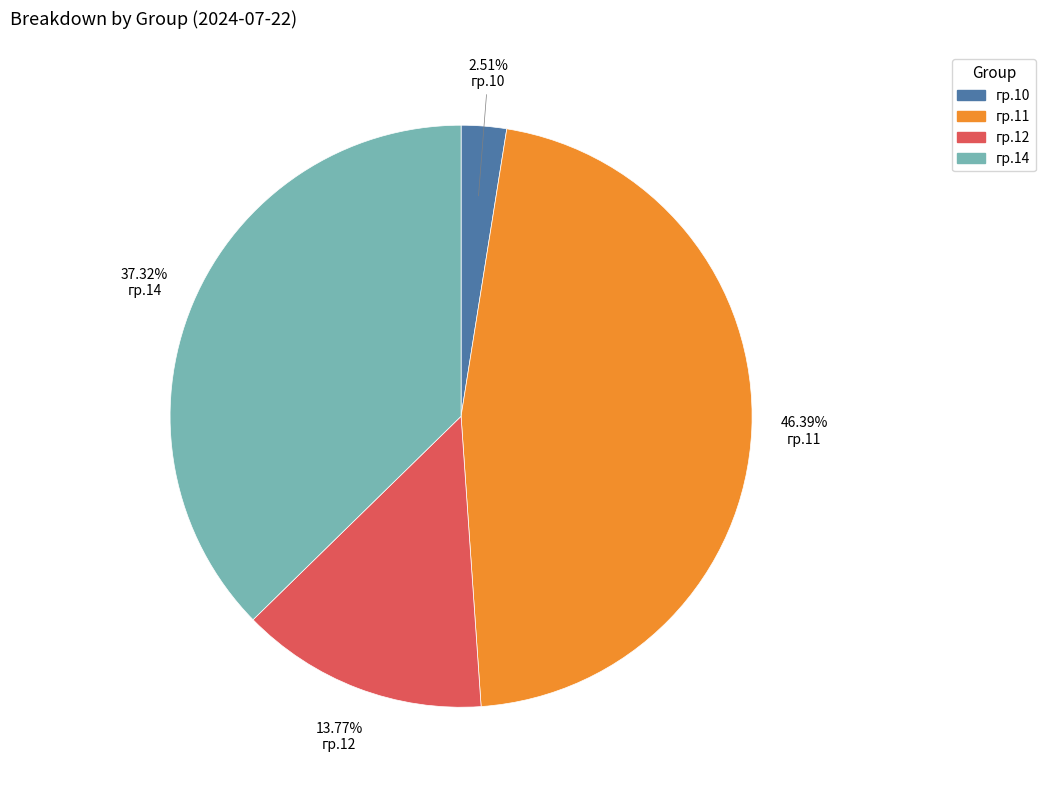

Which category has the smallest portion of the pie?

гр.10